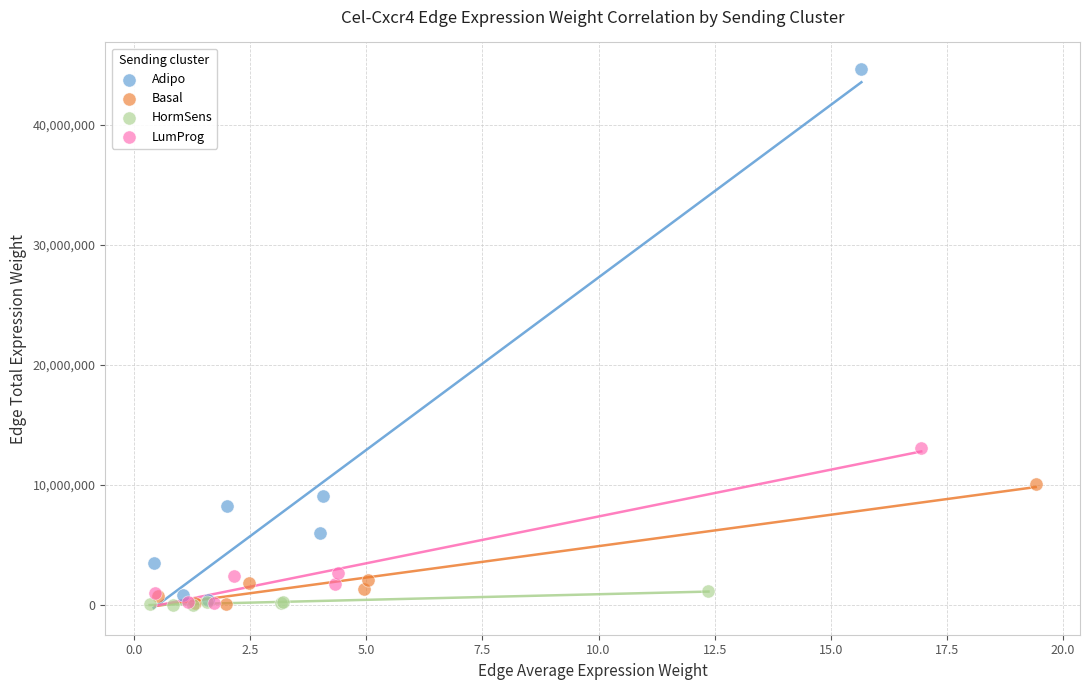

What are all the series names shown in the legend?

Adipo, Basal, HormSens, LumProg